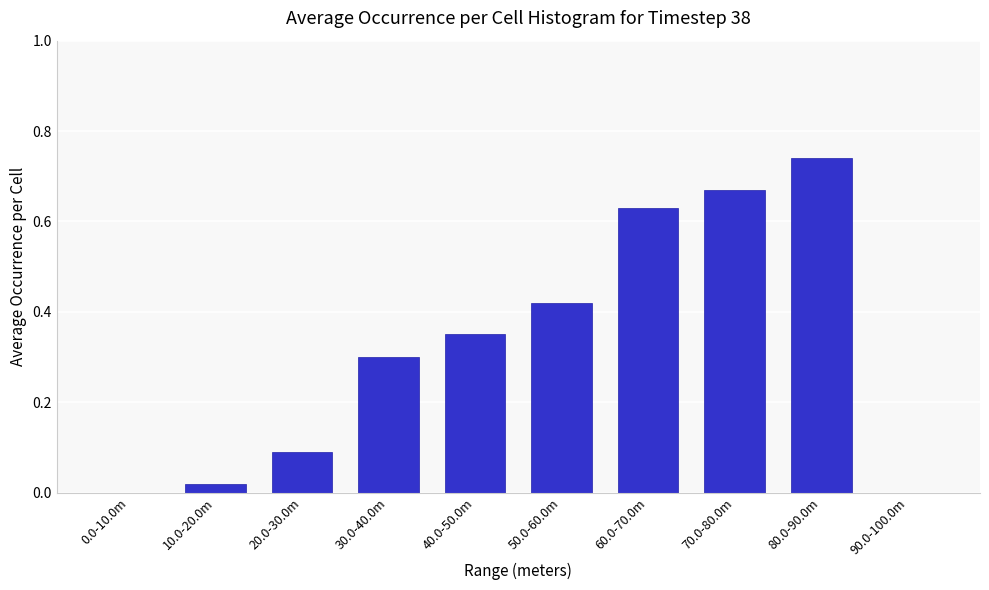

Which category has the highest value across all series?

80.0-90.0m